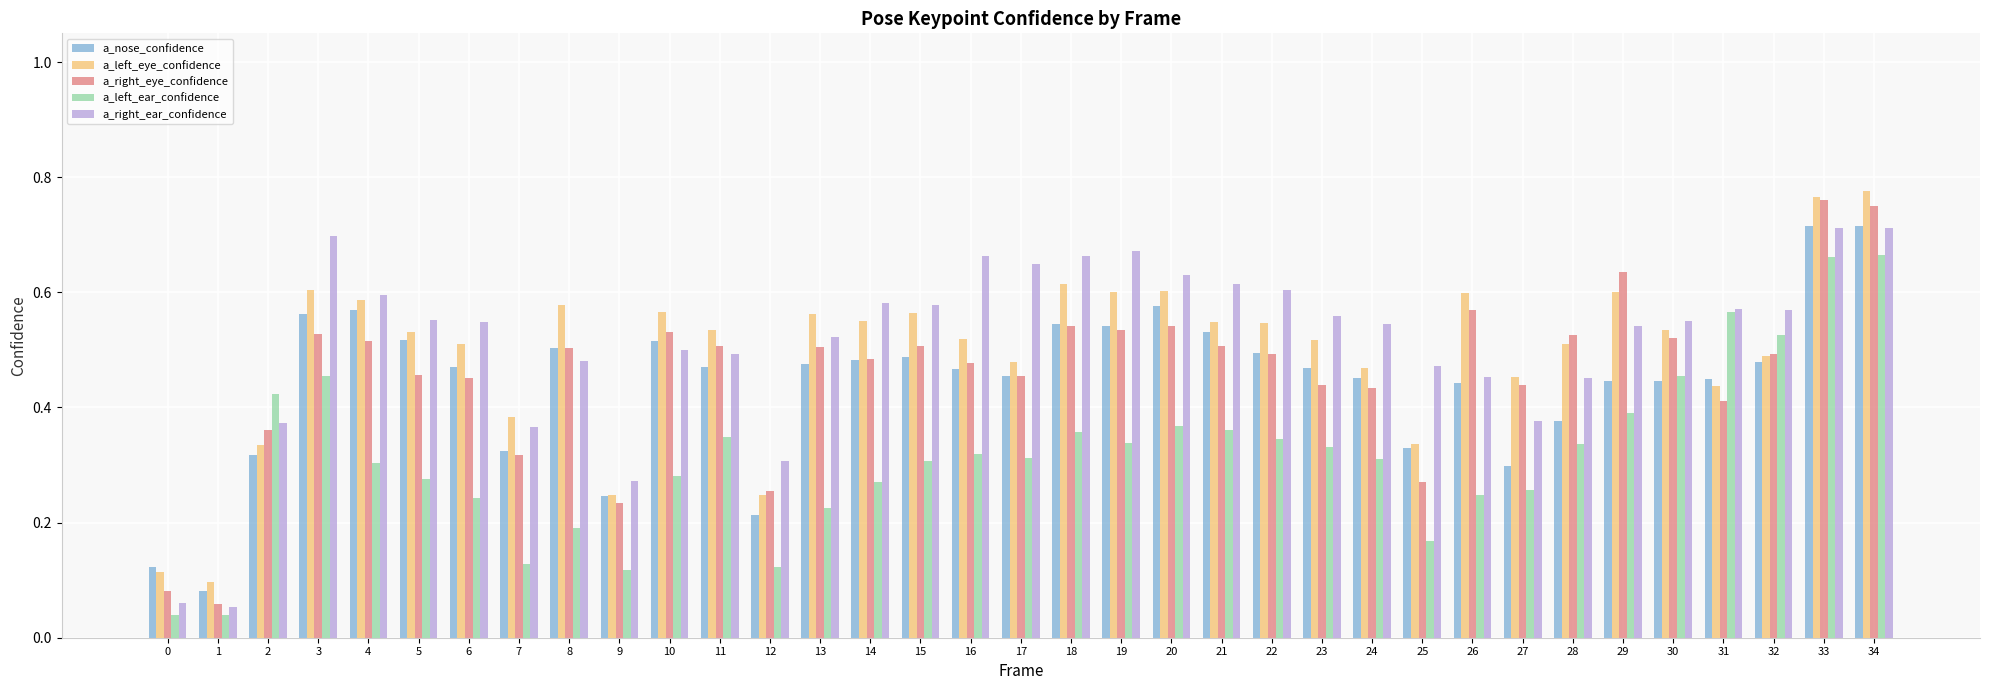

At how many categories does at least one series exceed 0?

35